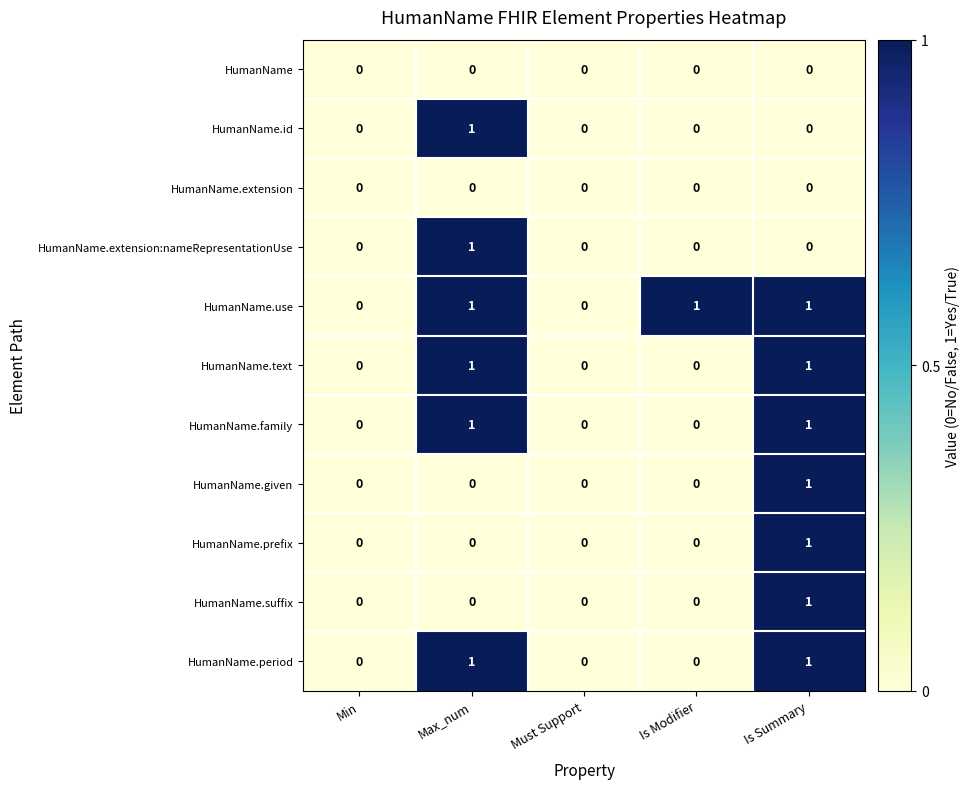

How many distinct data groups are displayed?

11